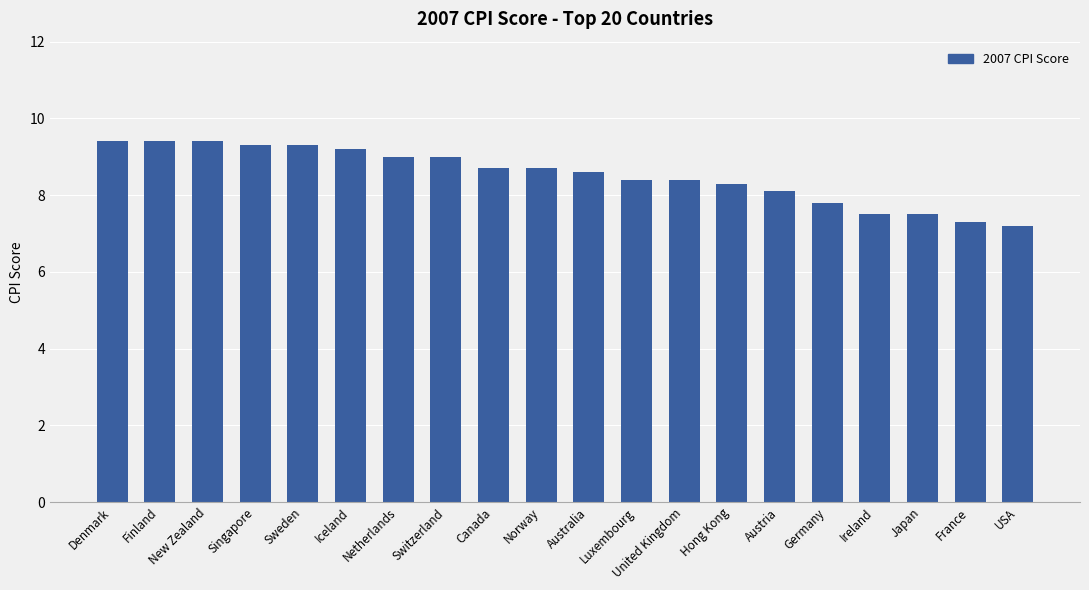

Which category has the lowest value across all series?

USA